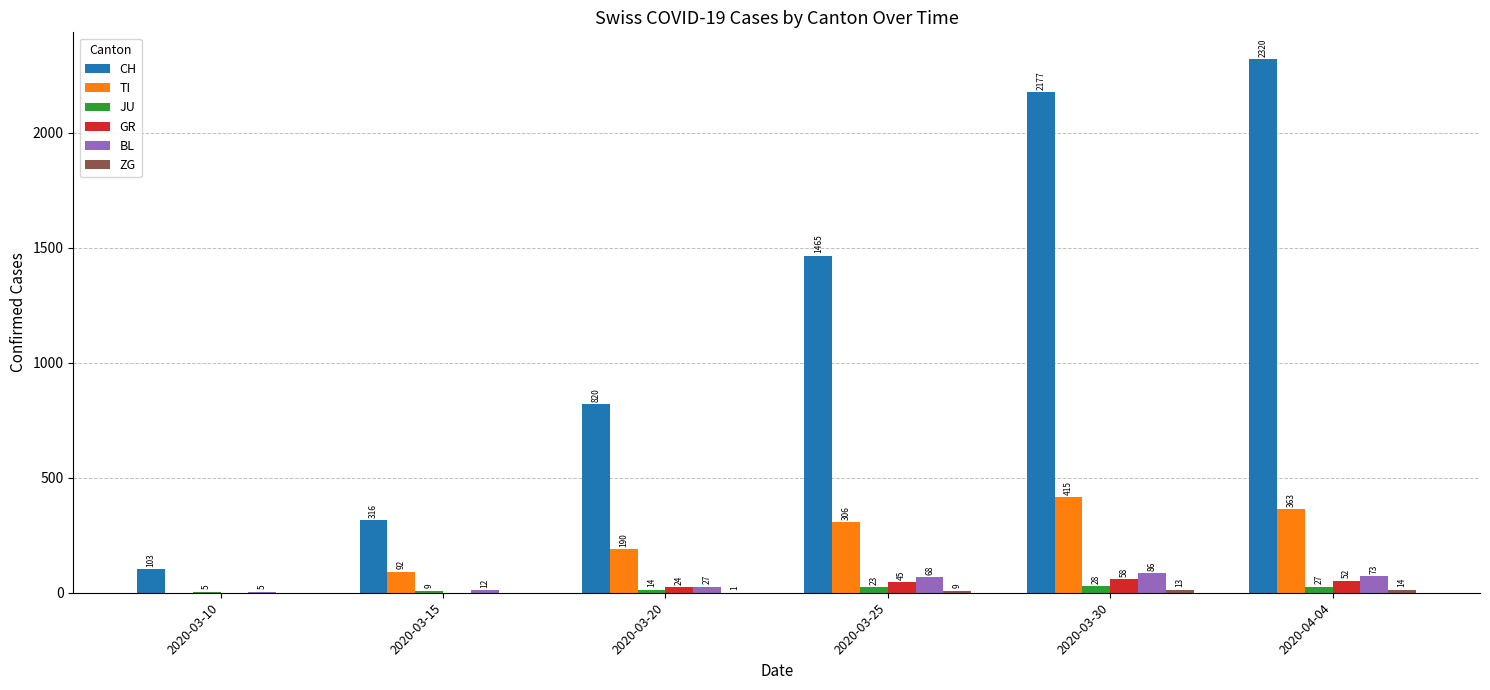

At which label is TI closest to 207?

2020-03-20